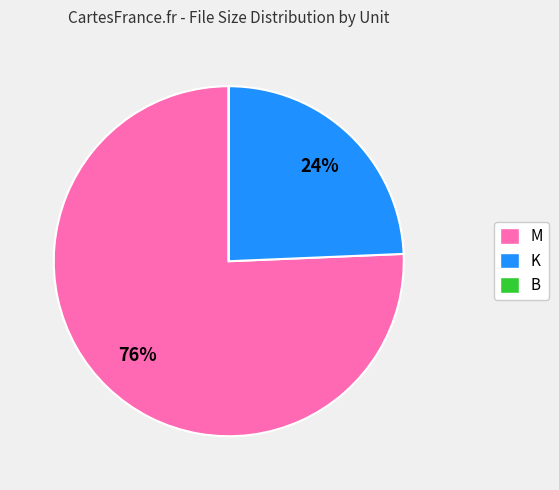

To the nearest percent, what percentage of the pie is M?

76%